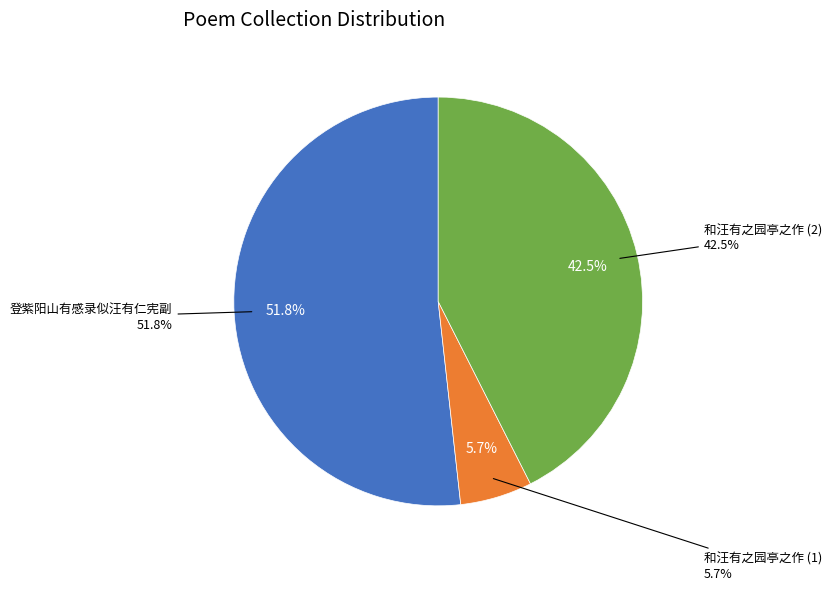

What is the change in value from 登紫阳山有感录似汪有仁宪副 to 和汪有之园亭之作?

-518970